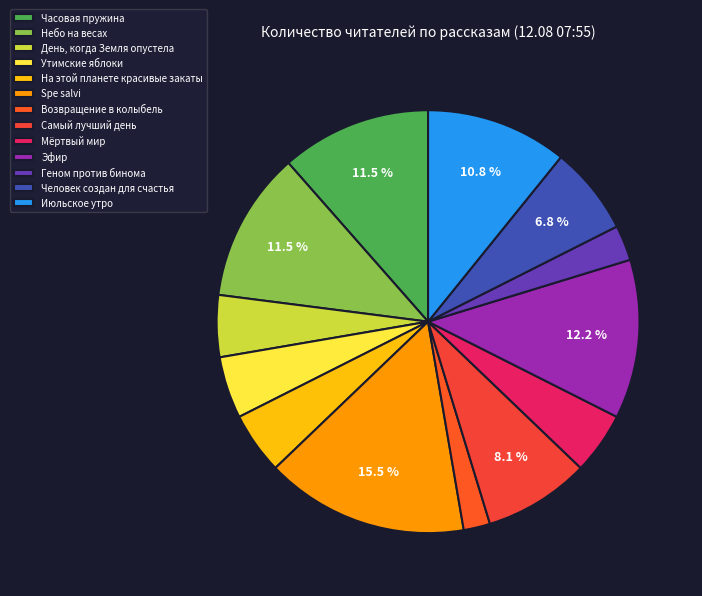

Which category has the biggest portion of the pie?

Spe salvi